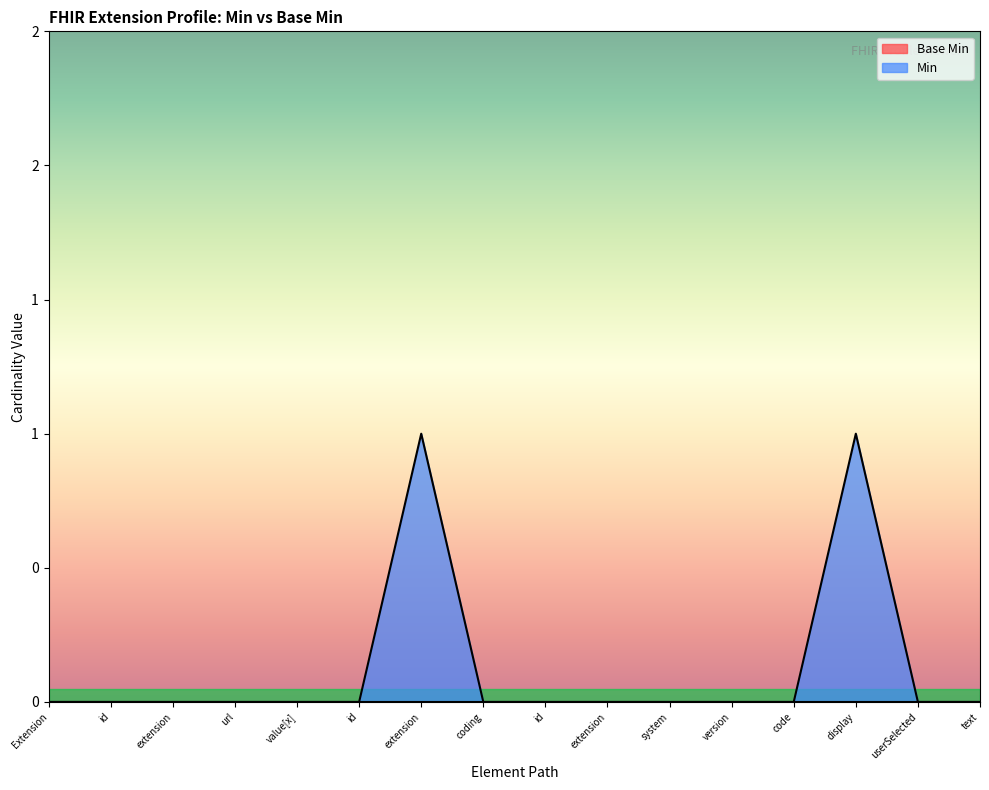

What is the maximum value shown in the chart?

1